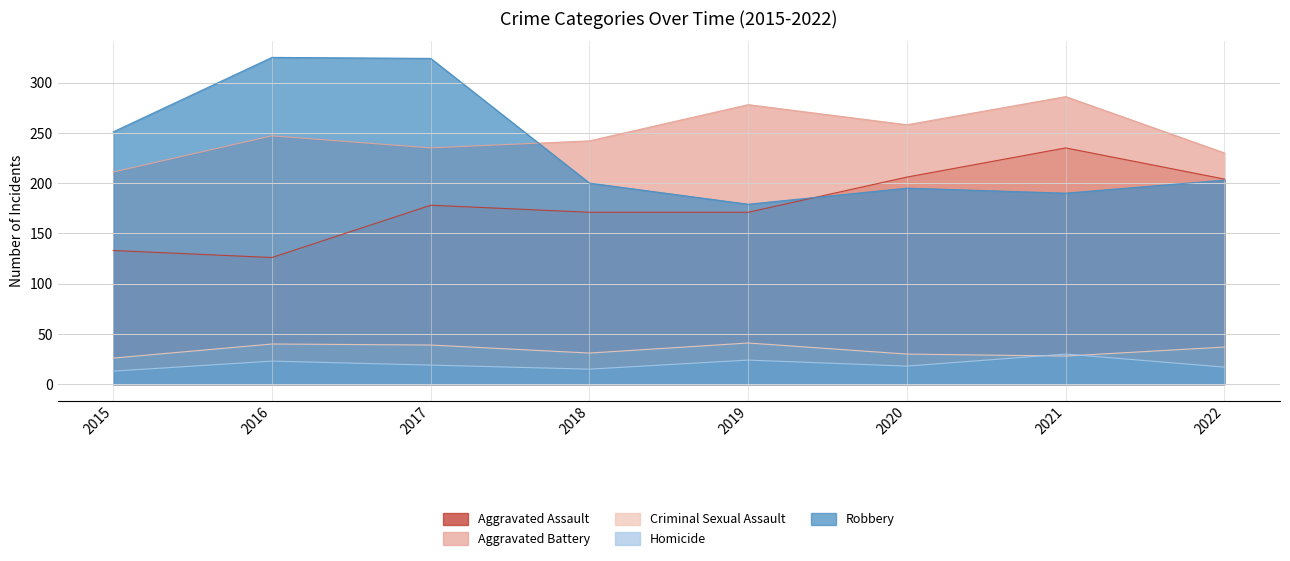

How many lines are shown in the chart?

5